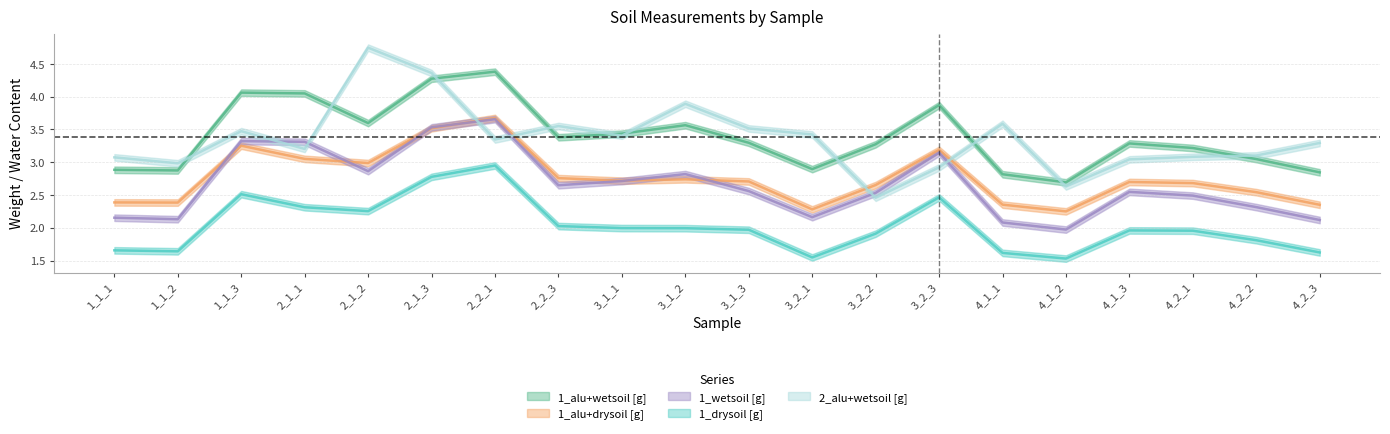

What is the minimum value shown in the chart?

1.5